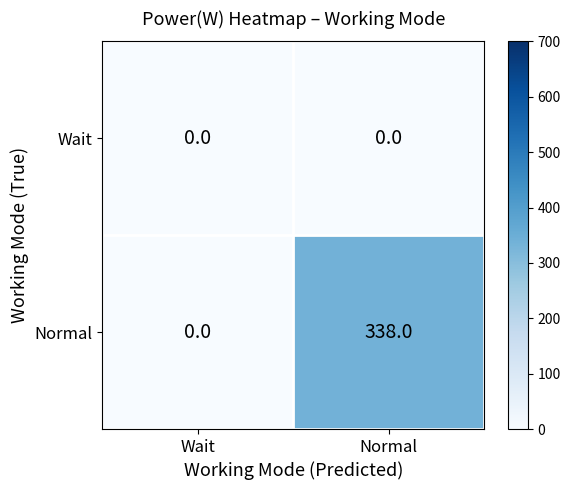

The Normal series shows 338 at Normal. True or false?

True